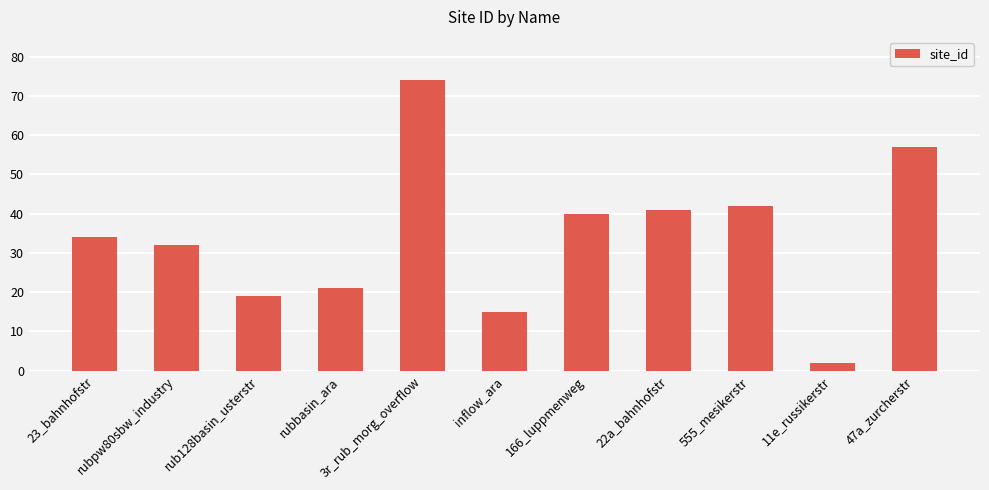

What is the value of the 2nd bar from the left?

32